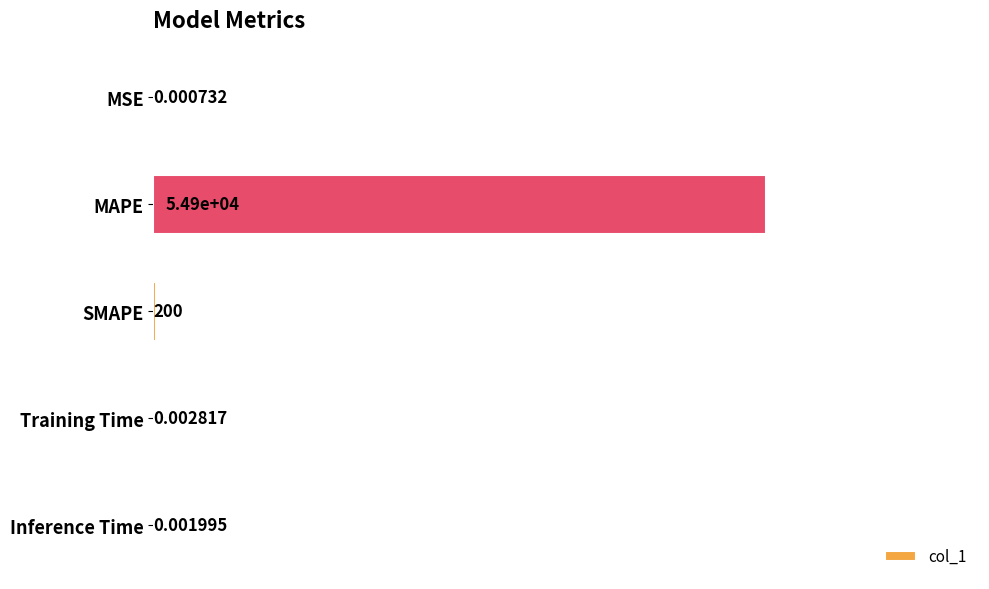

Which category has the highest value across all series?

MAPE